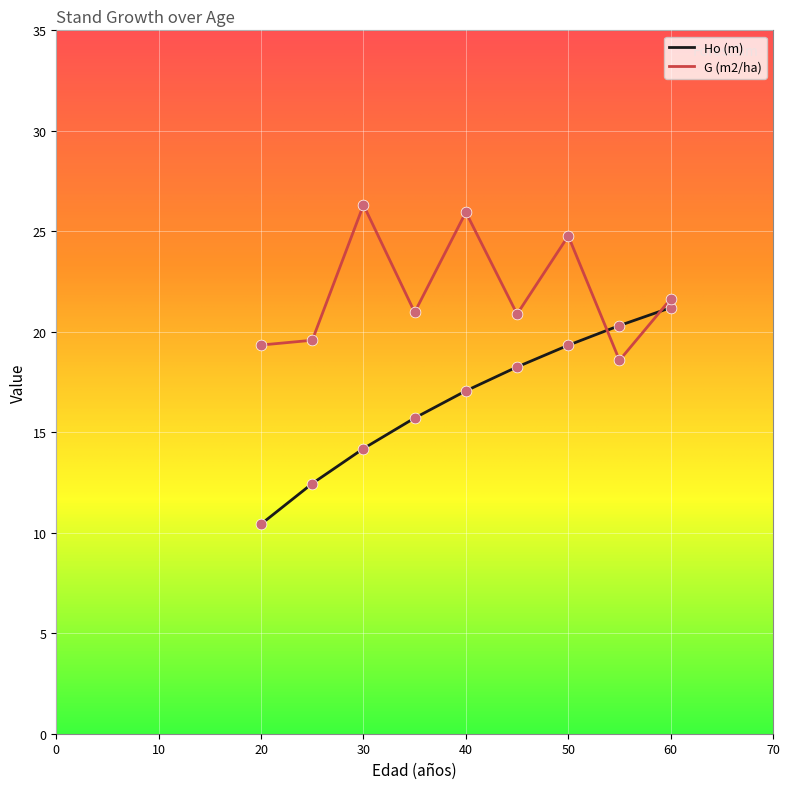

What are all the series names shown in the legend?

Ho (m), G (m2/ha)